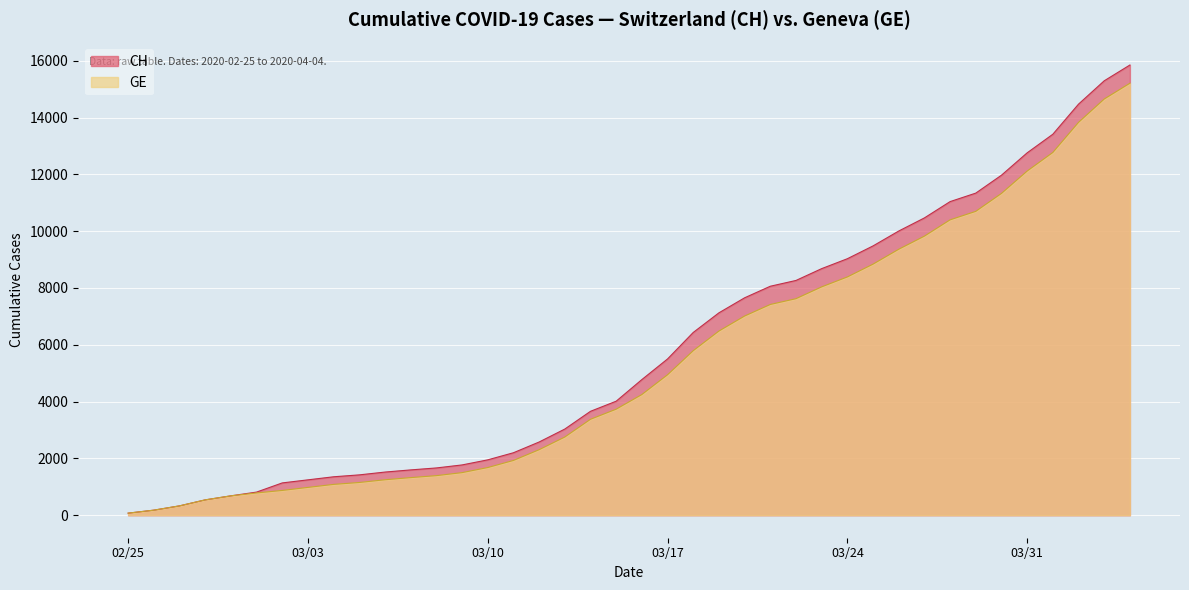

What is the minimum value for GE?

73